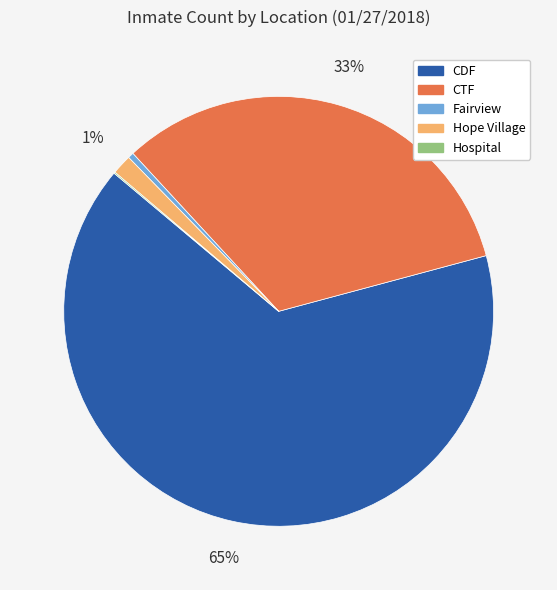

What is the largest slice in the pie chart?

CDF